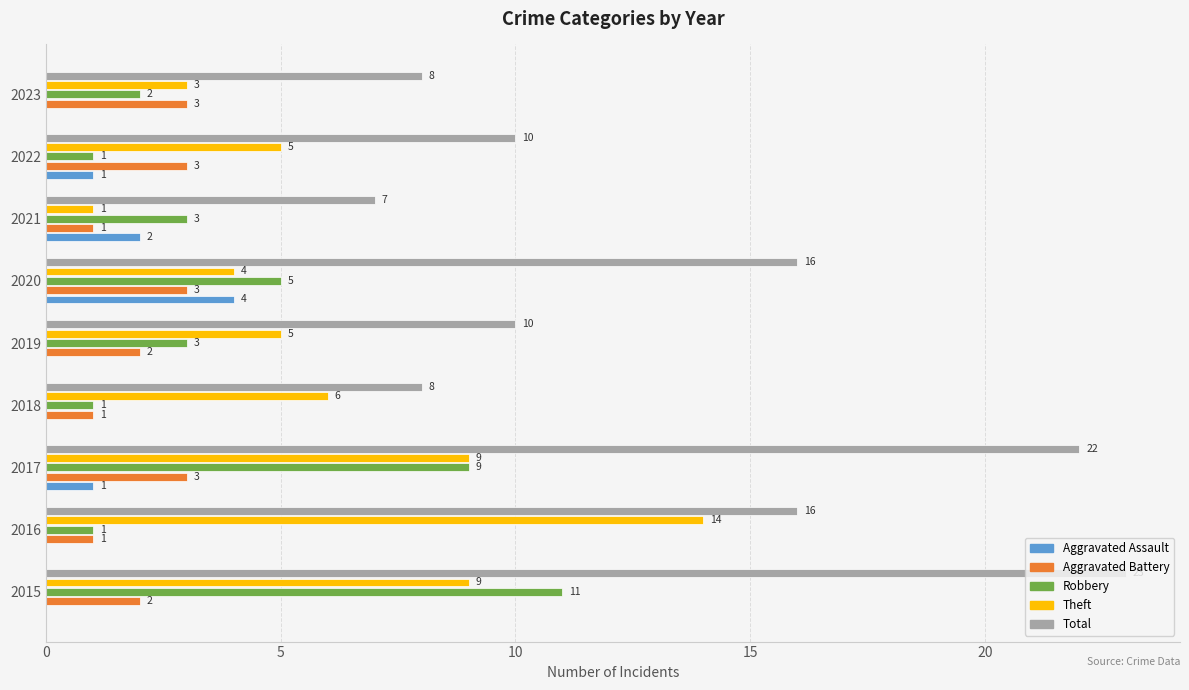

Which series has the largest total across all categories?

Total